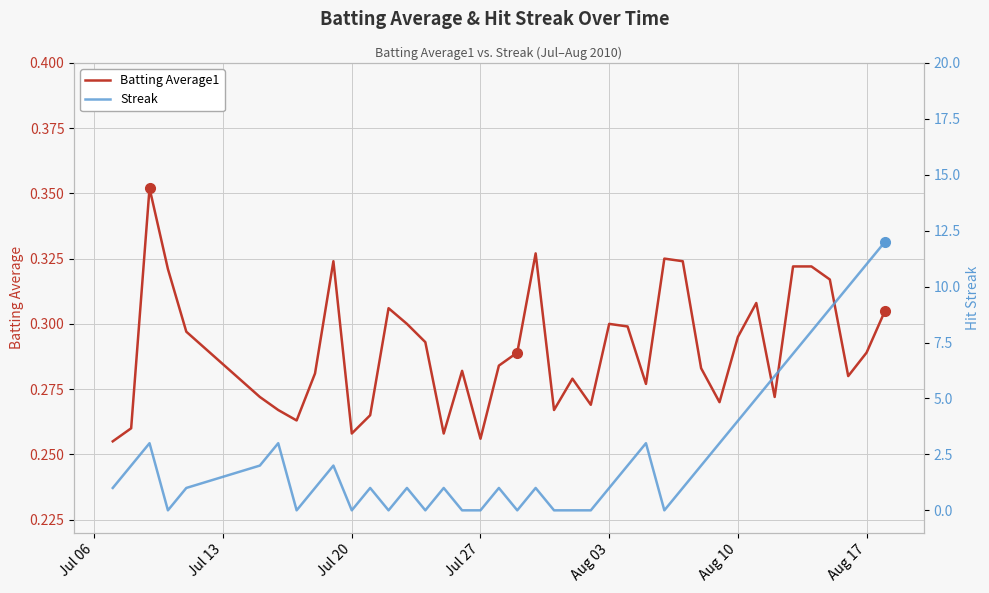

Between Aug 03 and 10, which series saw the biggest shift?

Streak